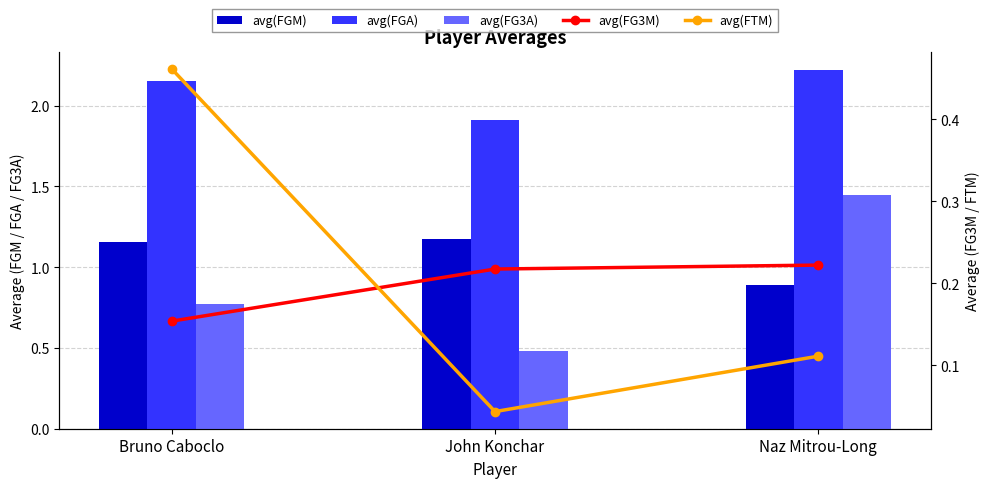

Which series has the largest range (max minus min)?

avg(FG3A)